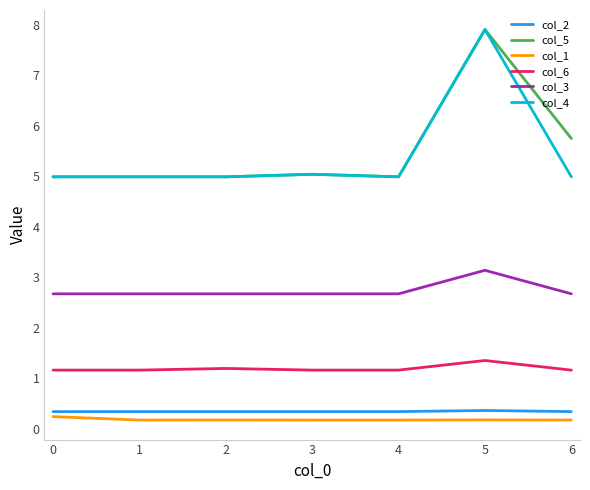

At which category is the sum across all series the highest?

5